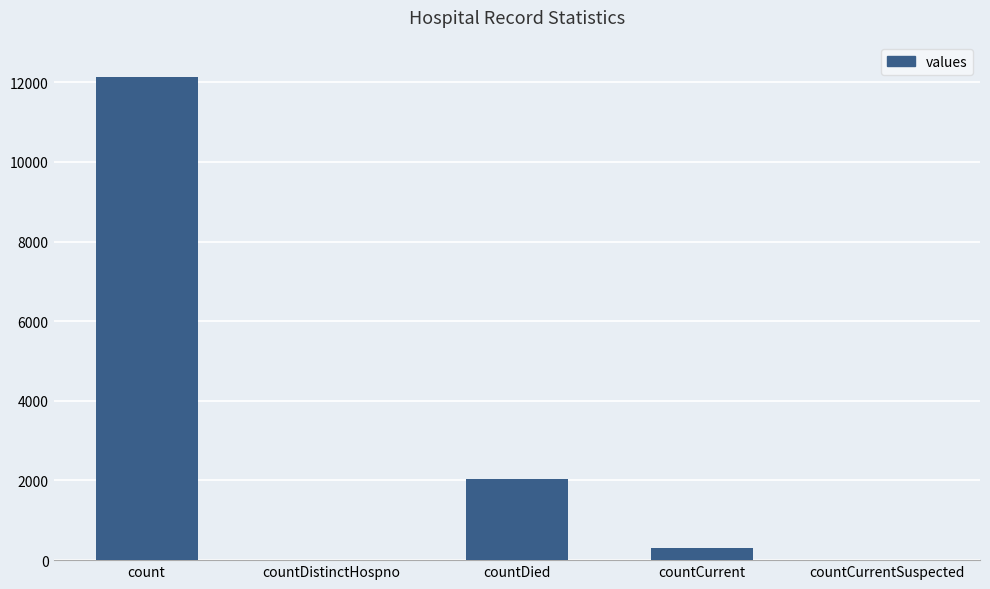

How many distinct data groups are displayed?

1